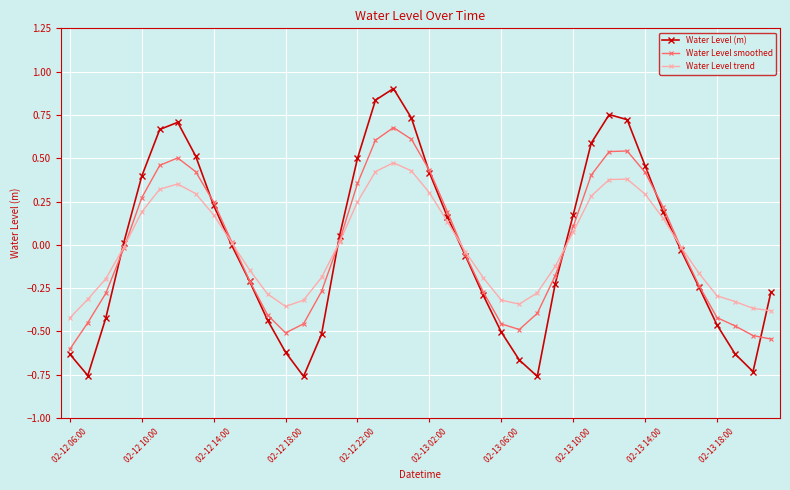

After their last crossing, which series has the higher values: Water Level (m) or Water Level trend?

Water Level (m)